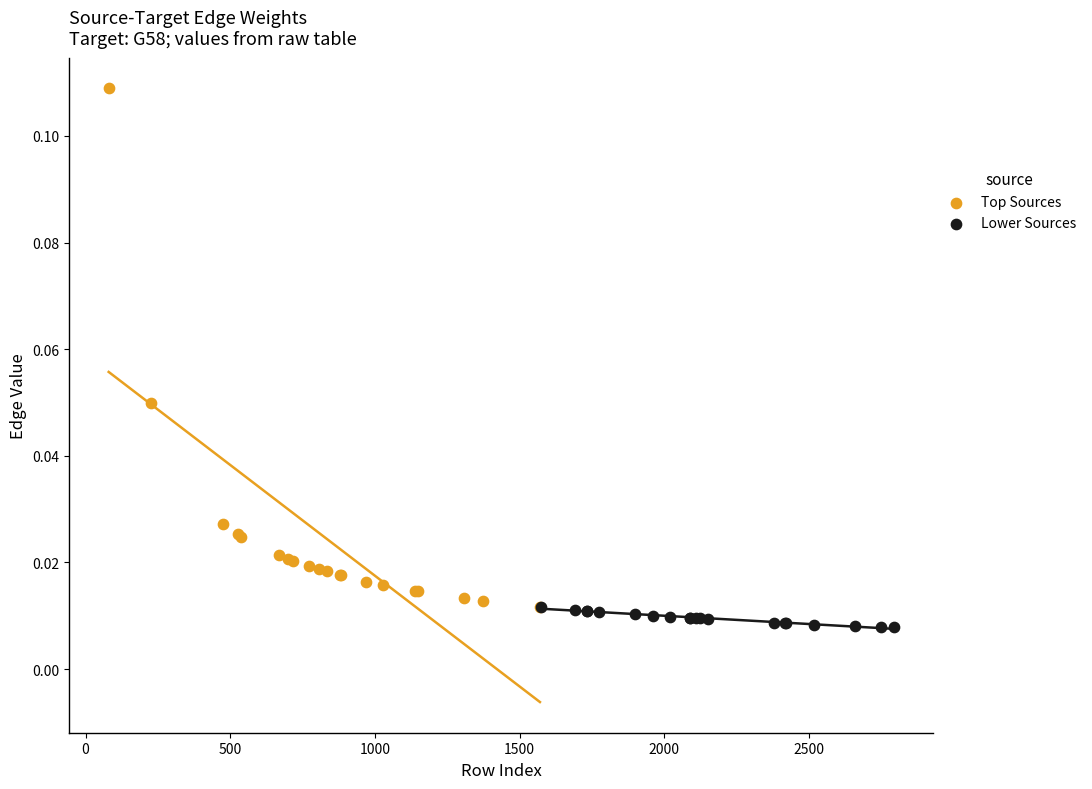

Which series reaches the minimum Y coordinate?

Lower Sources